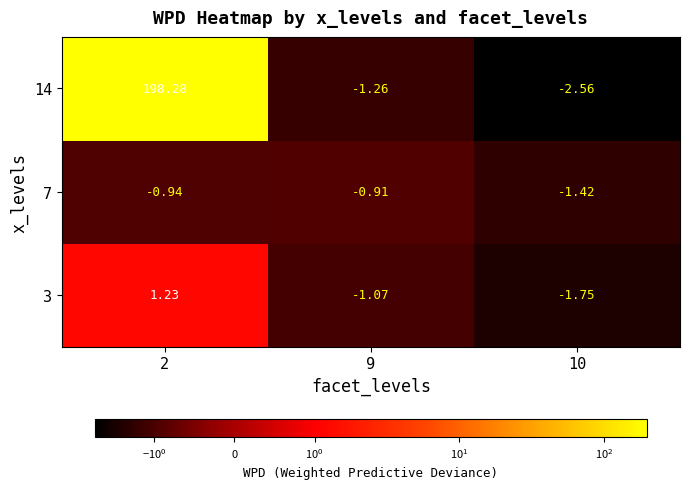

What is the greatest value displayed?

198.3